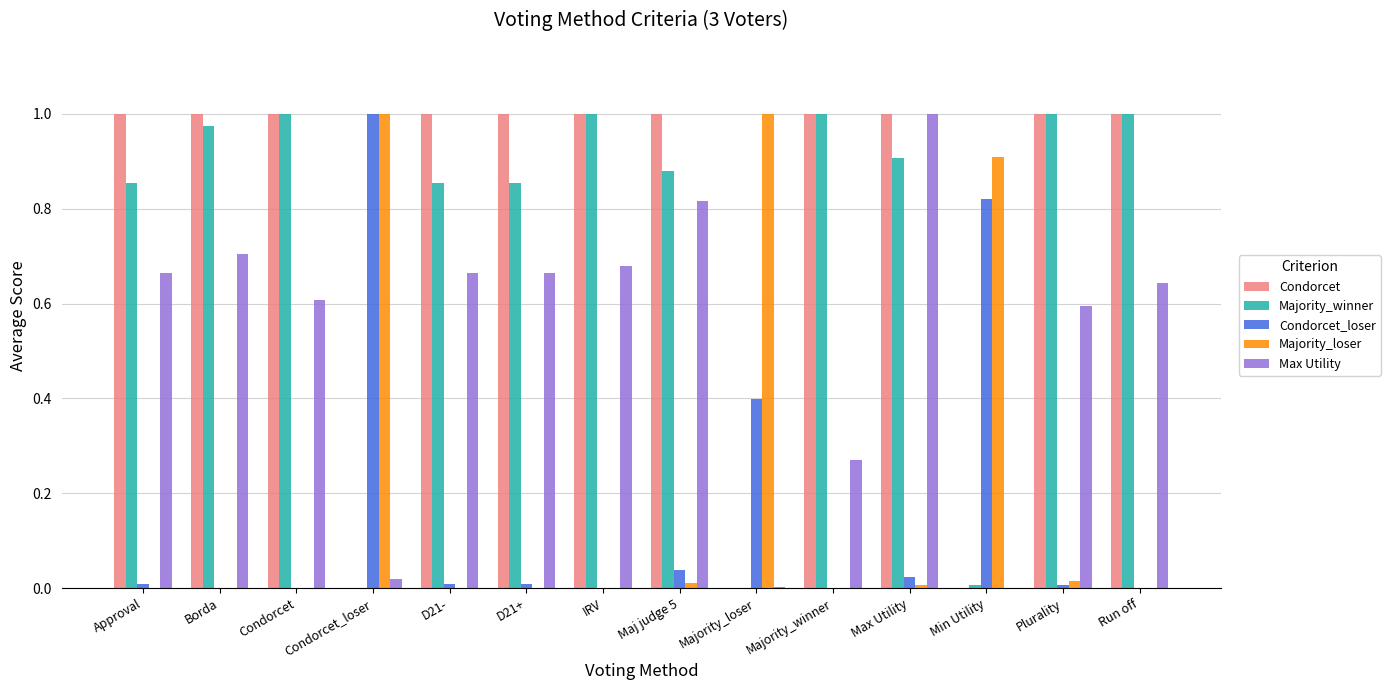

Is it true that Condorcet equals 1.8 at D21-?

False